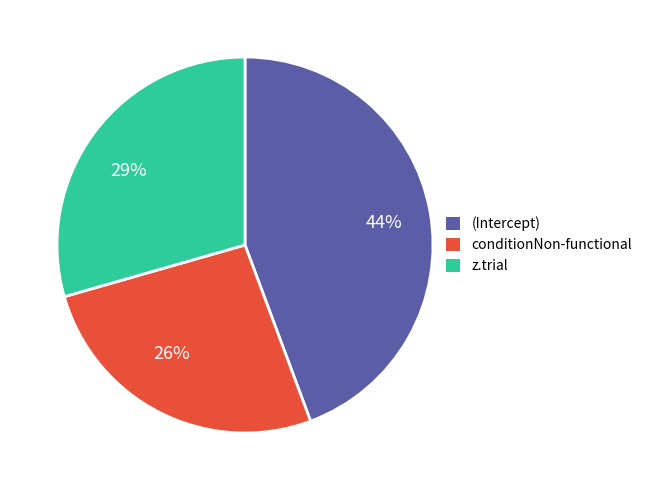

How many slices are in this pie chart?

3